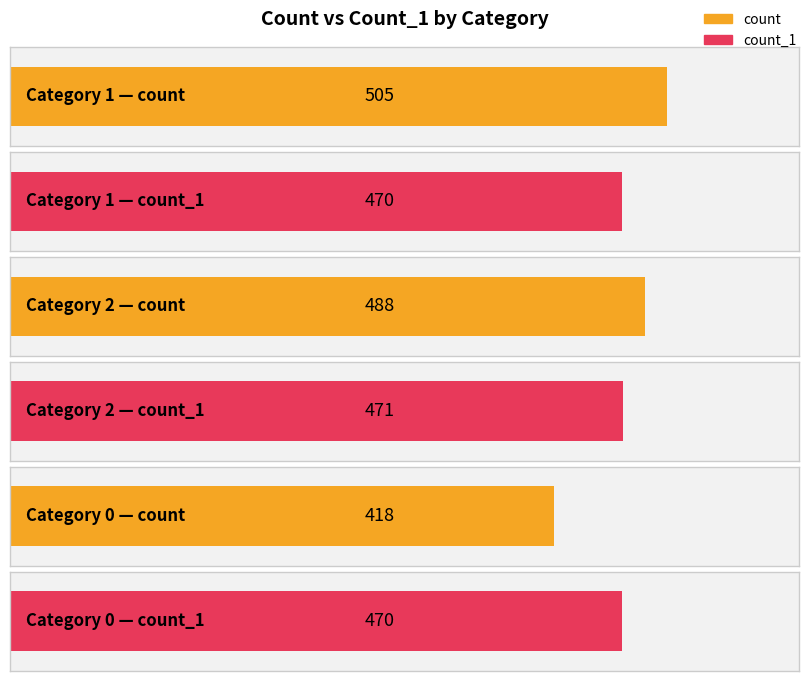

How many distinct data groups are displayed?

2